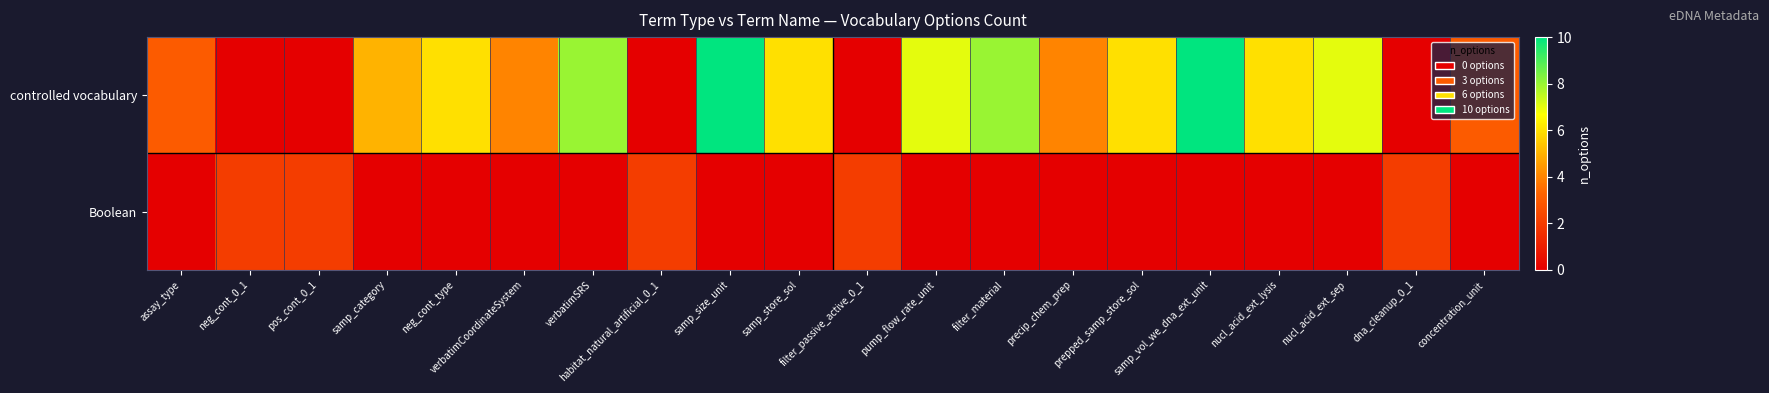

Reading right to left, what are all the values shown in this chart?

controlled vocabulary: concentration_unit=3	dna_cleanup_0_1=0	nucl_acid_ext_sep=7	nucl_acid_ext_lysis=6	samp_vol_we_dna_ext_unit=10	prepped_samp_store_sol=6	precip_chem_prep=4	filter_material=8	pump_flow_rate_unit=7	filter_passive_active_0_1=0	samp_store_sol=6	samp_size_unit=10	habitat_natural_artificial_0_1=0	verbatimSRS=8	verbatimCoordinateSystem=4	neg_cont_type=6	samp_category=5	pos_cont_0_1=0	neg_cont_0_1=0	assay_type=3
Boolean: concentration_unit=0	dna_cleanup_0_1=2	nucl_acid_ext_sep=0	nucl_acid_ext_lysis=0	samp_vol_we_dna_ext_unit=0	prepped_samp_store_sol=0	precip_chem_prep=0	filter_material=0	pump_flow_rate_unit=0	filter_passive_active_0_1=2	samp_store_sol=0	samp_size_unit=0	habitat_natural_artificial_0_1=2	verbatimSRS=0	verbatimCoordinateSystem=0	neg_cont_type=0	samp_category=0	pos_cont_0_1=2	neg_cont_0_1=2	assay_type=0